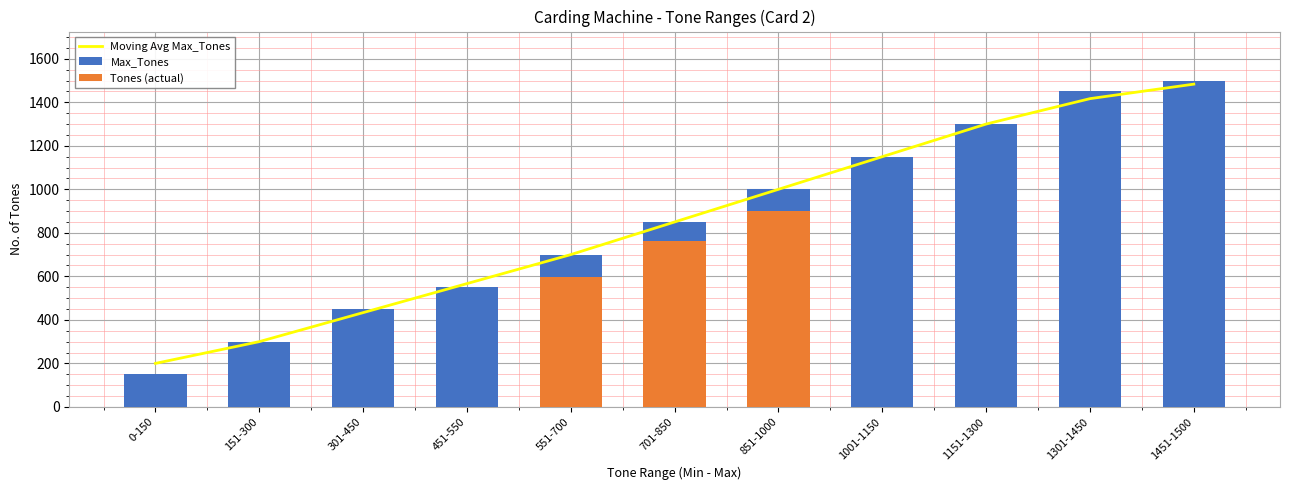

Rank the series by their maximum value, from highest to lowest.

Max_Tones, Moving Avg Max_Tones, Tones (actual)